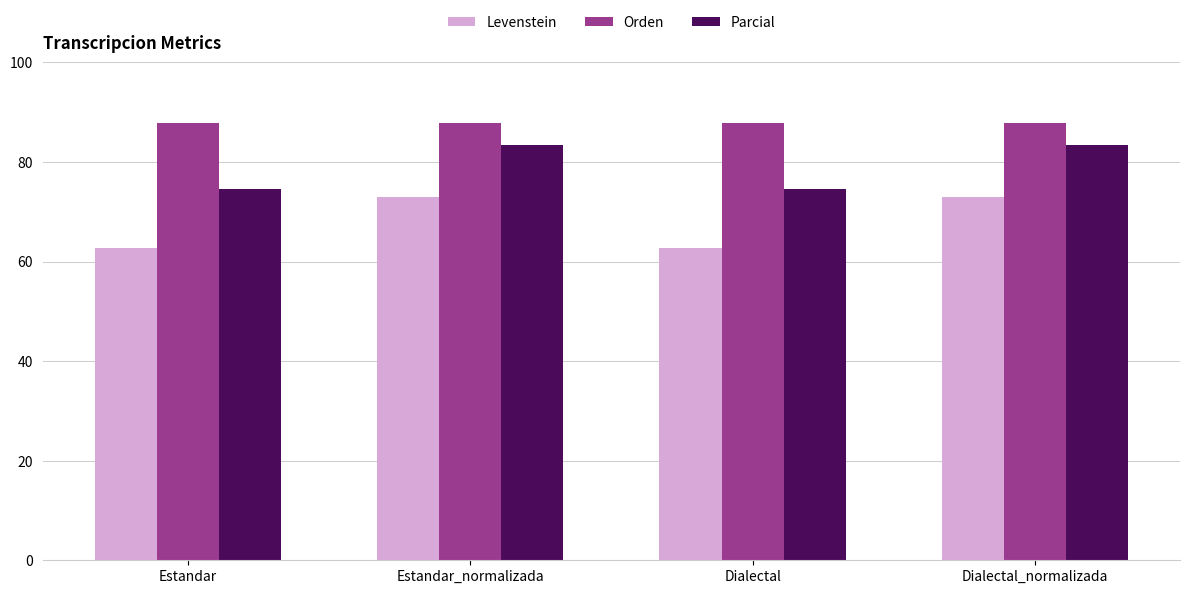

What is the greatest value displayed?

87.8